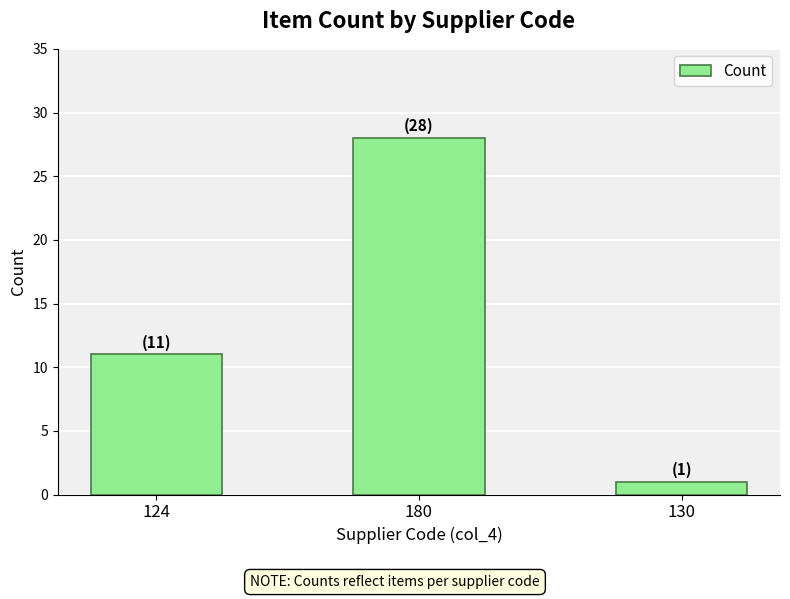

How many values are below 11?

1